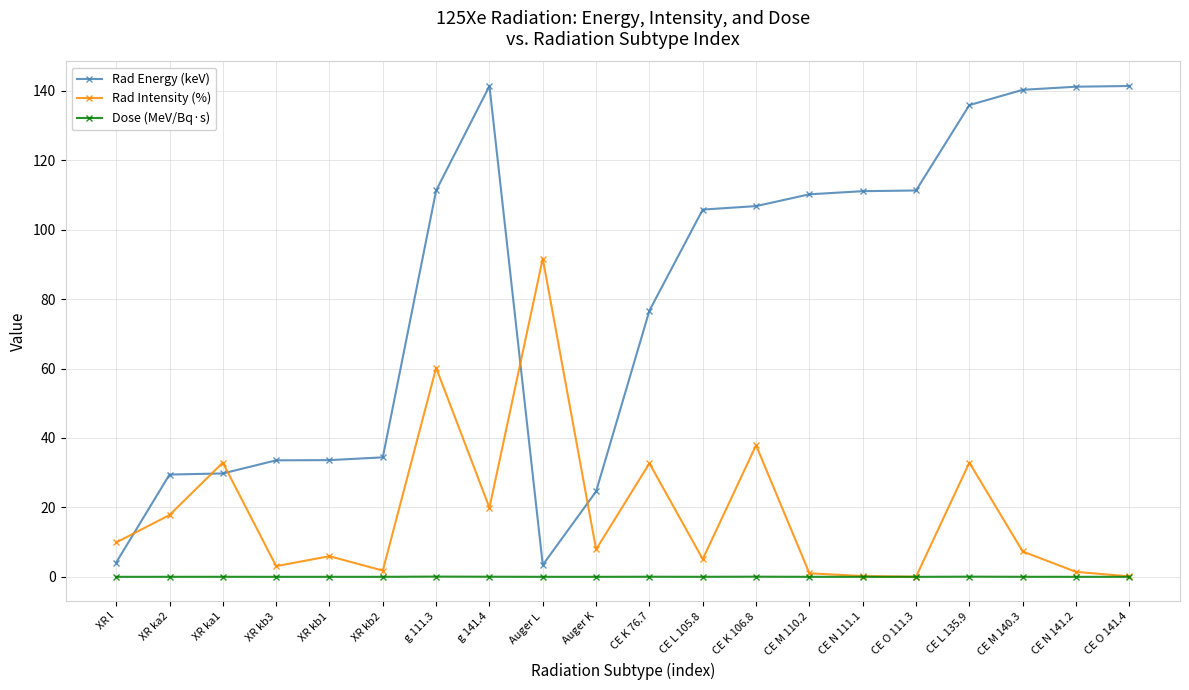

What is the difference between the second highest and second lowest values in the Rad Intensity (%) series?

60.1